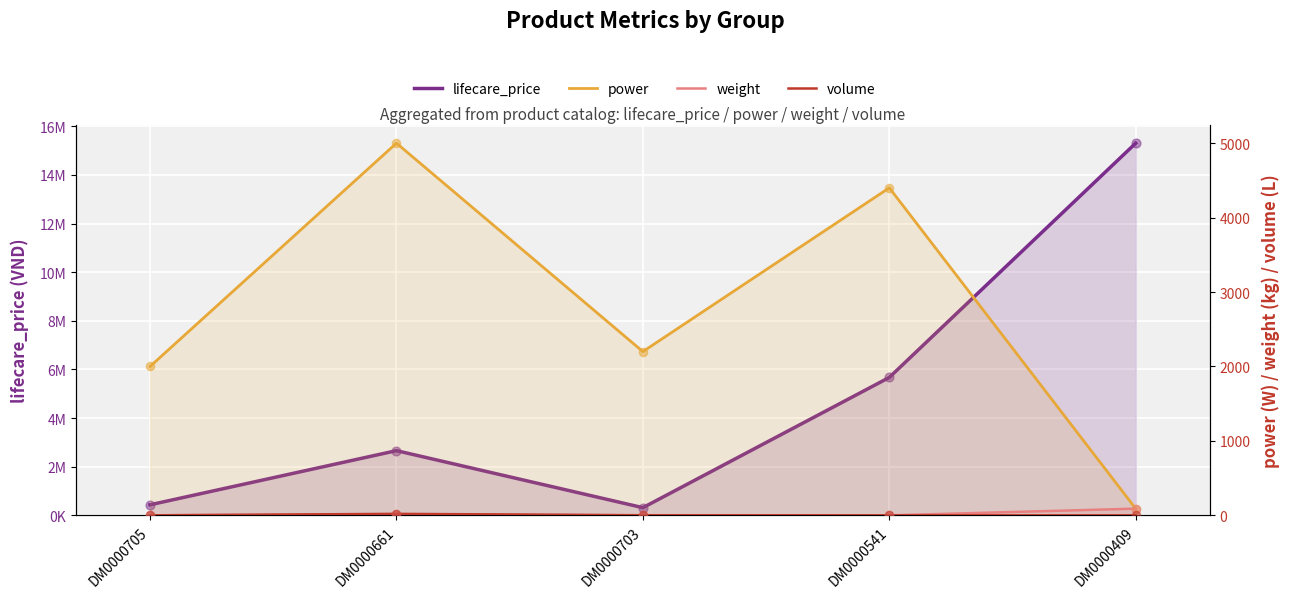

Which series has the widest spread of Y values?

lifecare_price